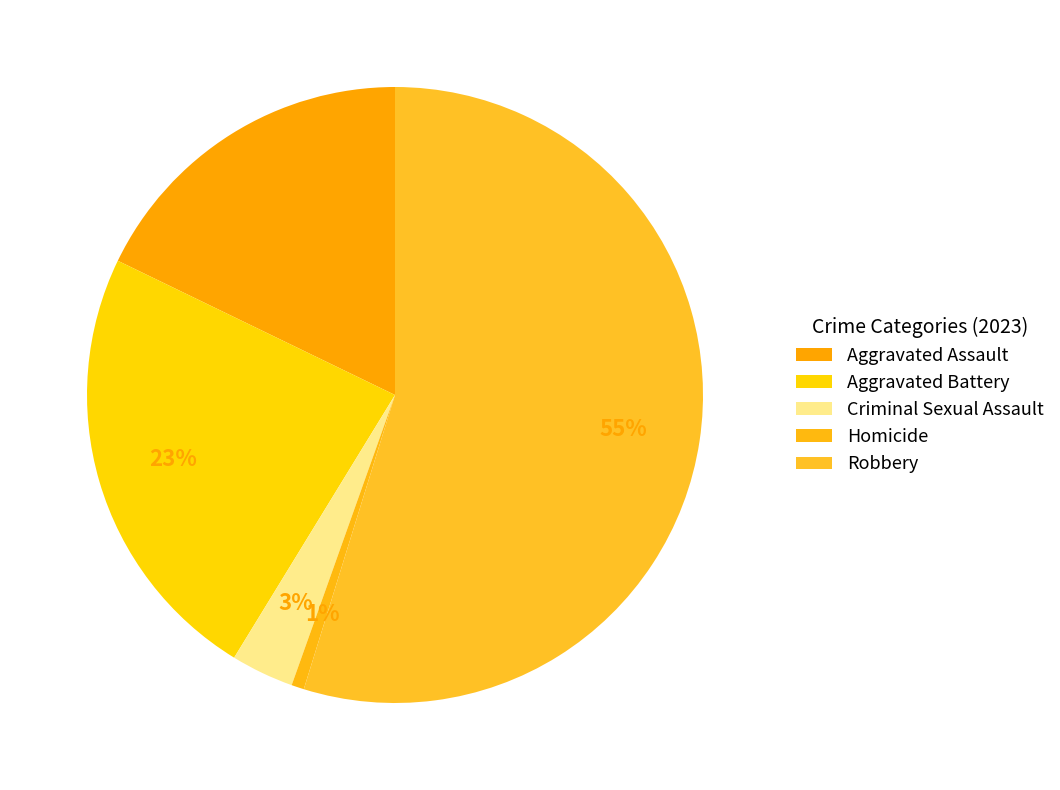

How many slices are in this pie chart?

5